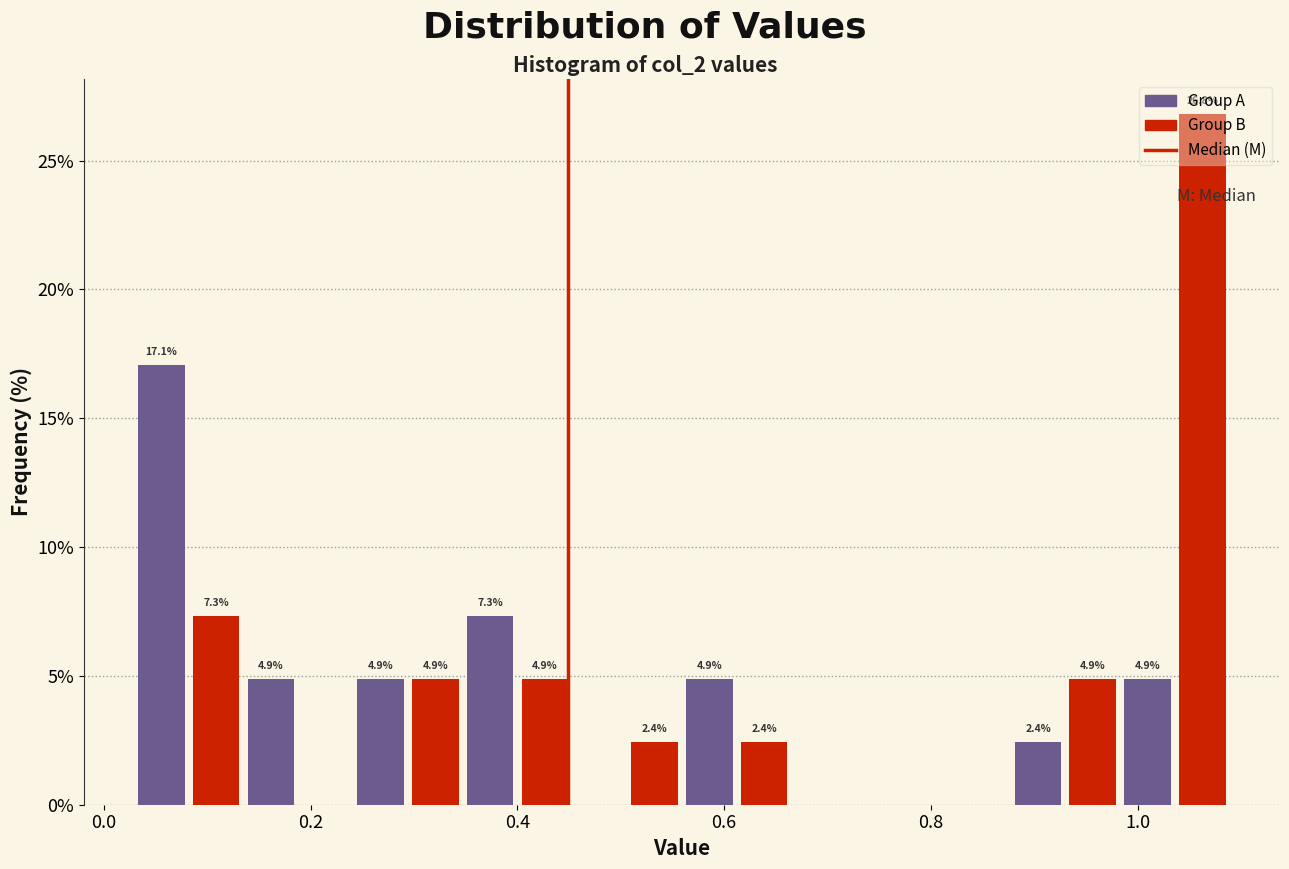

Around what value on the x-axis is the tallest bar? Give the approximate position of its centre, as read against the axis.

1.06